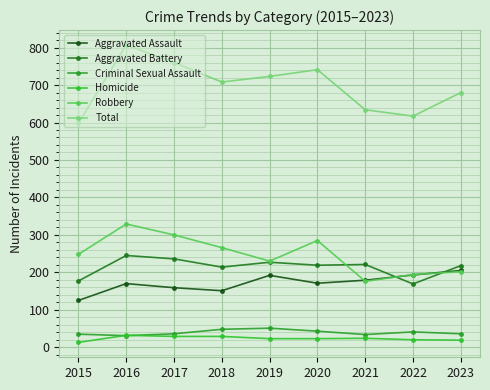

Which series has the largest range (max minus min)?

Total